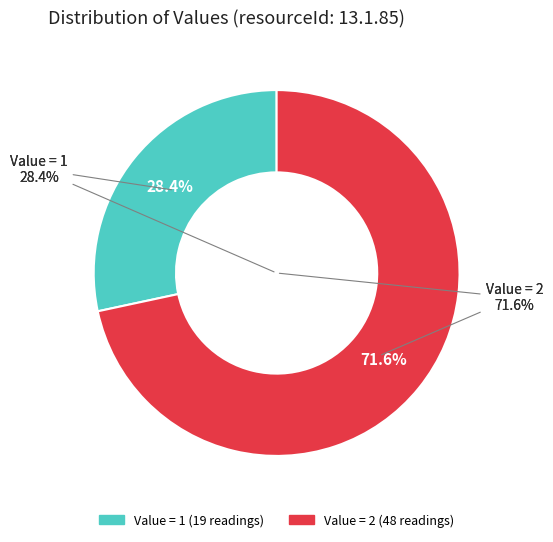

To the nearest percent, what is the difference between the Value 2 and Value 1 slice percentages?

43%